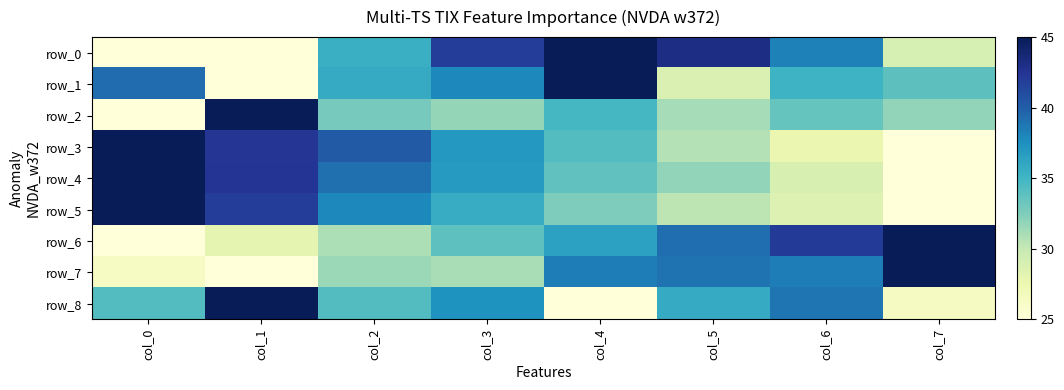

What is the total value across all series at col_2?

317.9